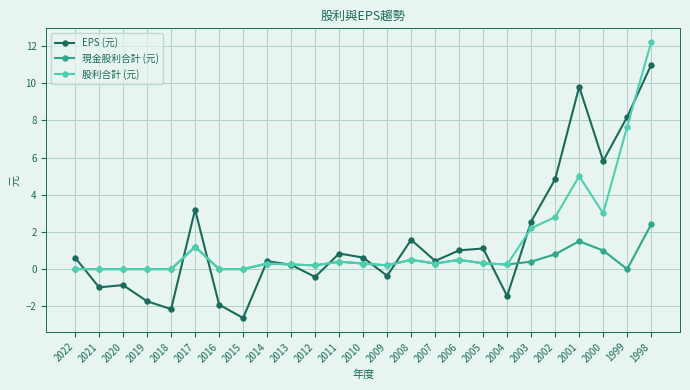

What are all the series names shown in the legend?

EPS (元), 現金股利合計 (元), 股利合計 (元)